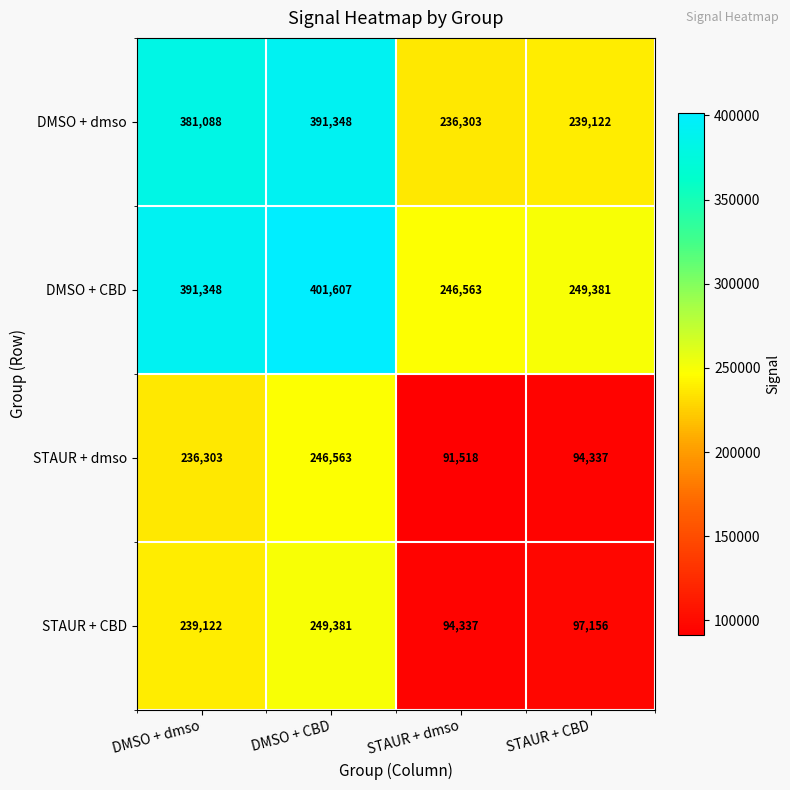

Where is STAUR + CBD nearest to the value 171859?

DMSO + dmso